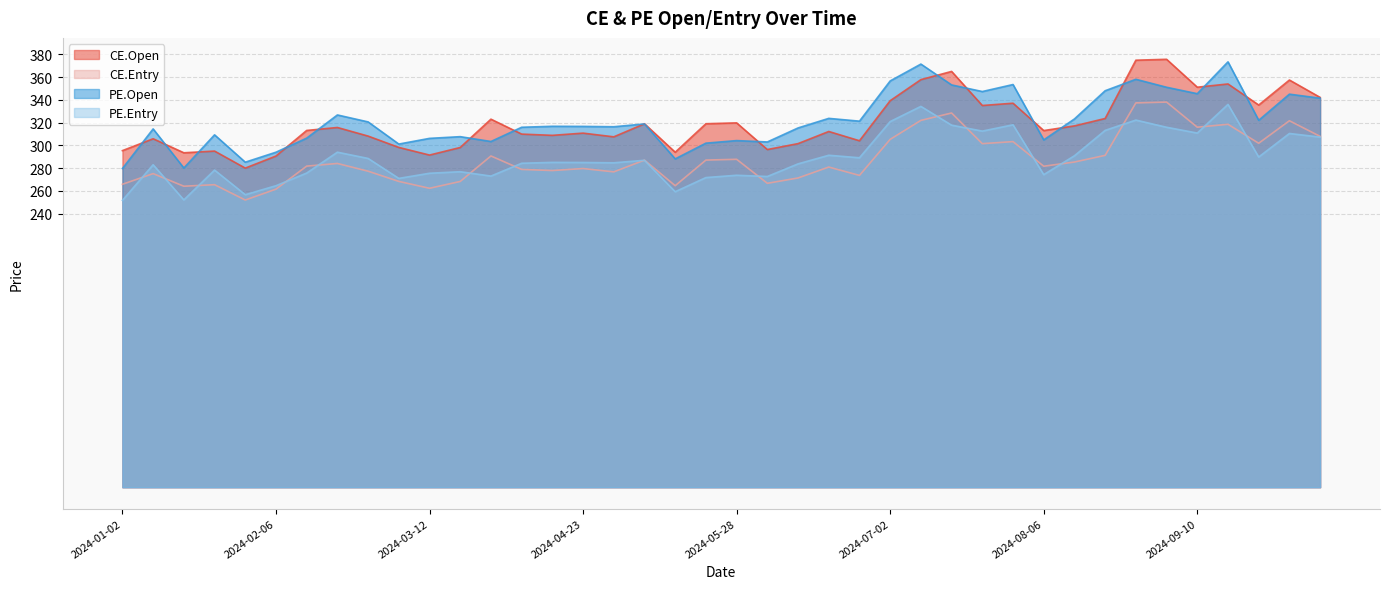

Where is the first local maximum for CE.Entry?

2024-01-09